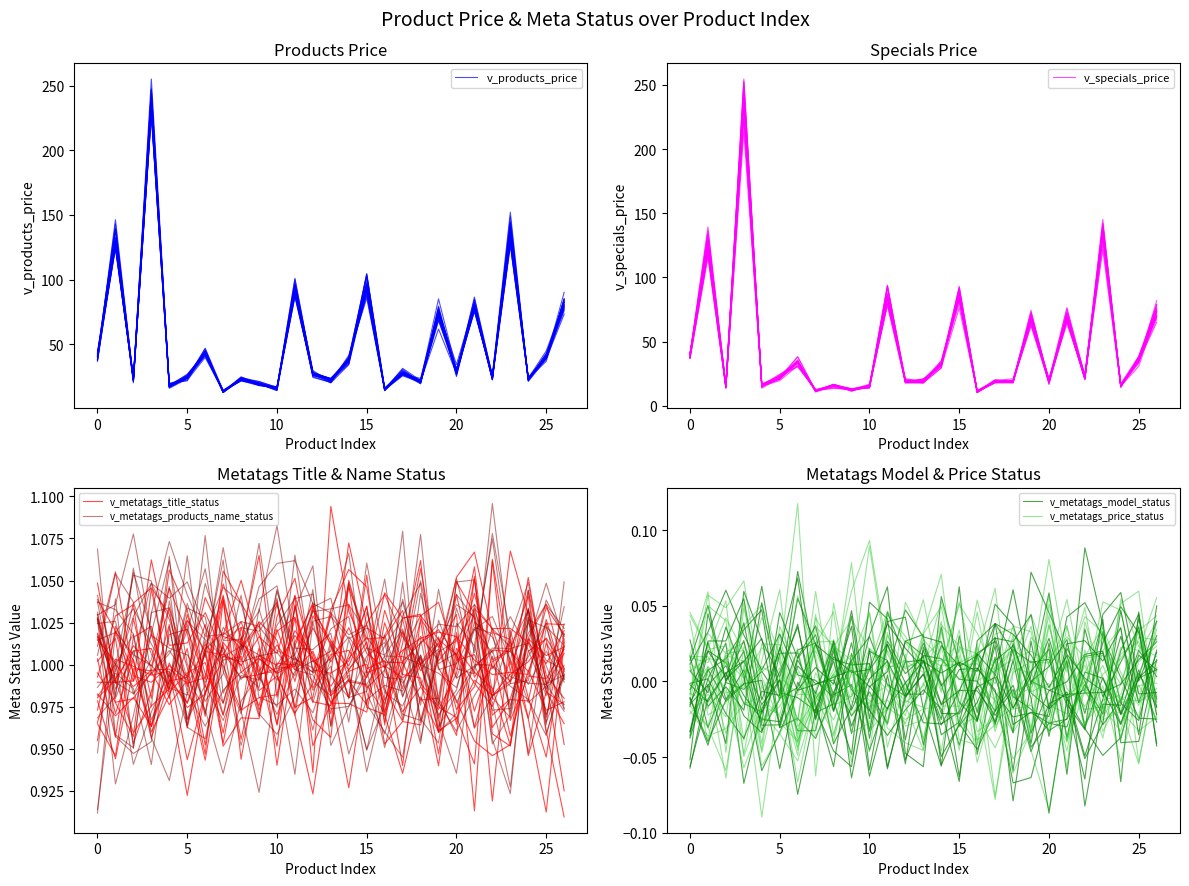

True or false: v_specials_price has a value of 206.7 at 0.

False